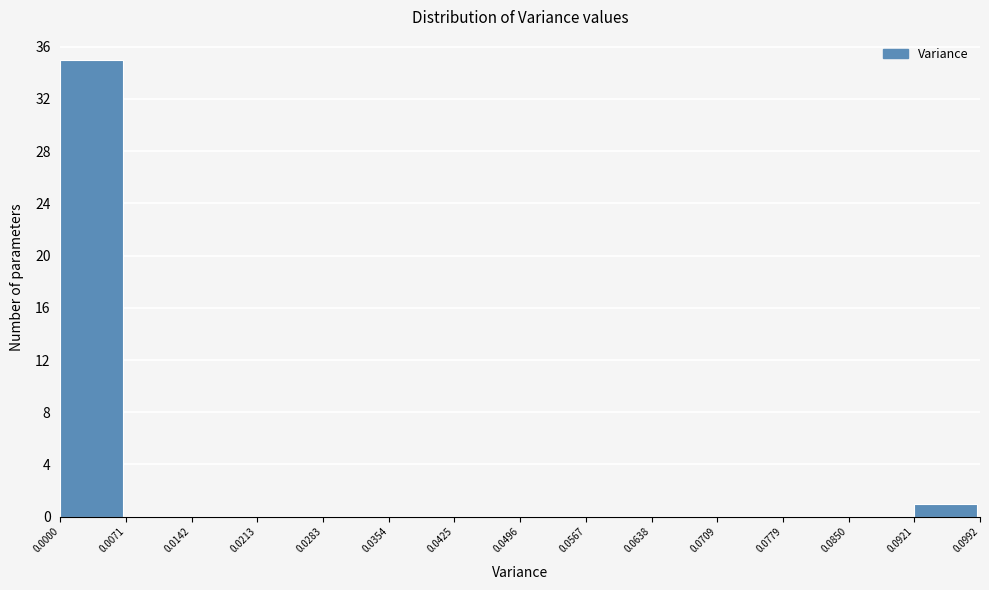

Reading left to right, transcribe this chart: for each bar, give the range it covers on the x-axis and its height. The values are not printed on the chart, so give them approximately, as read against the axis.

0.0000 to 0.0071: 35
0.0071 to 0.0142: 0
0.0142 to 0.0213: 0
0.0213 to 0.0283: 0
0.0283 to 0.0354: 0
0.0354 to 0.0425: 0
0.0425 to 0.0496: 0
0.0496 to 0.0567: 0
0.0567 to 0.0638: 0
0.0638 to 0.0709: 0
0.0709 to 0.0779: 0
0.0779 to 0.0850: 0
0.0850 to 0.0921: 0
0.0921 to 0.0992: 1